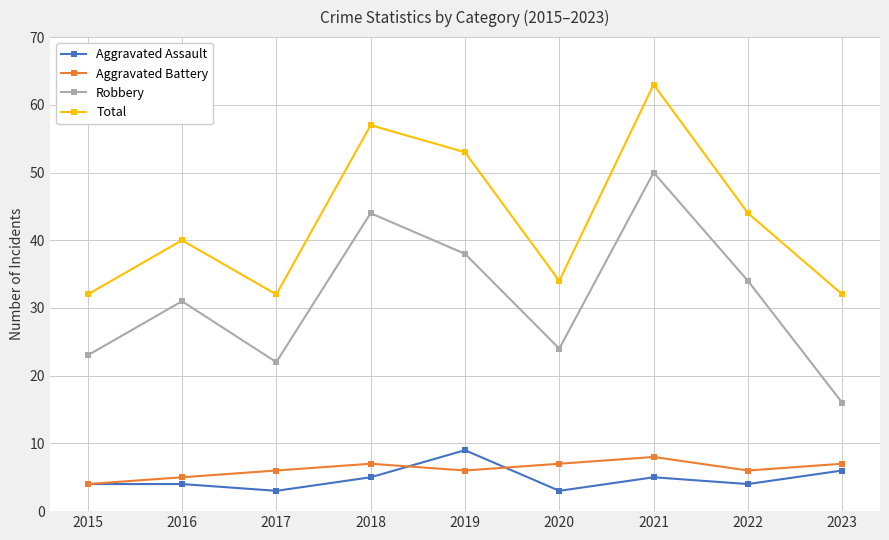

Reading left to right, what are all the values shown in this chart?

Aggravated Assault: 2015=4	2016=4	2017=3	2018=5	2019=9	2020=3	2021=5	2022=4	2023=6
Aggravated Battery: 2015=4	2016=5	2017=6	2018=7	2019=6	2020=7	2021=8	2022=6	2023=7
Robbery: 2015=23	2016=31	2017=22	2018=44	2019=38	2020=24	2021=50	2022=34	2023=16
Total: 2015=32	2016=40	2017=32	2018=57	2019=53	2020=34	2021=63	2022=44	2023=32